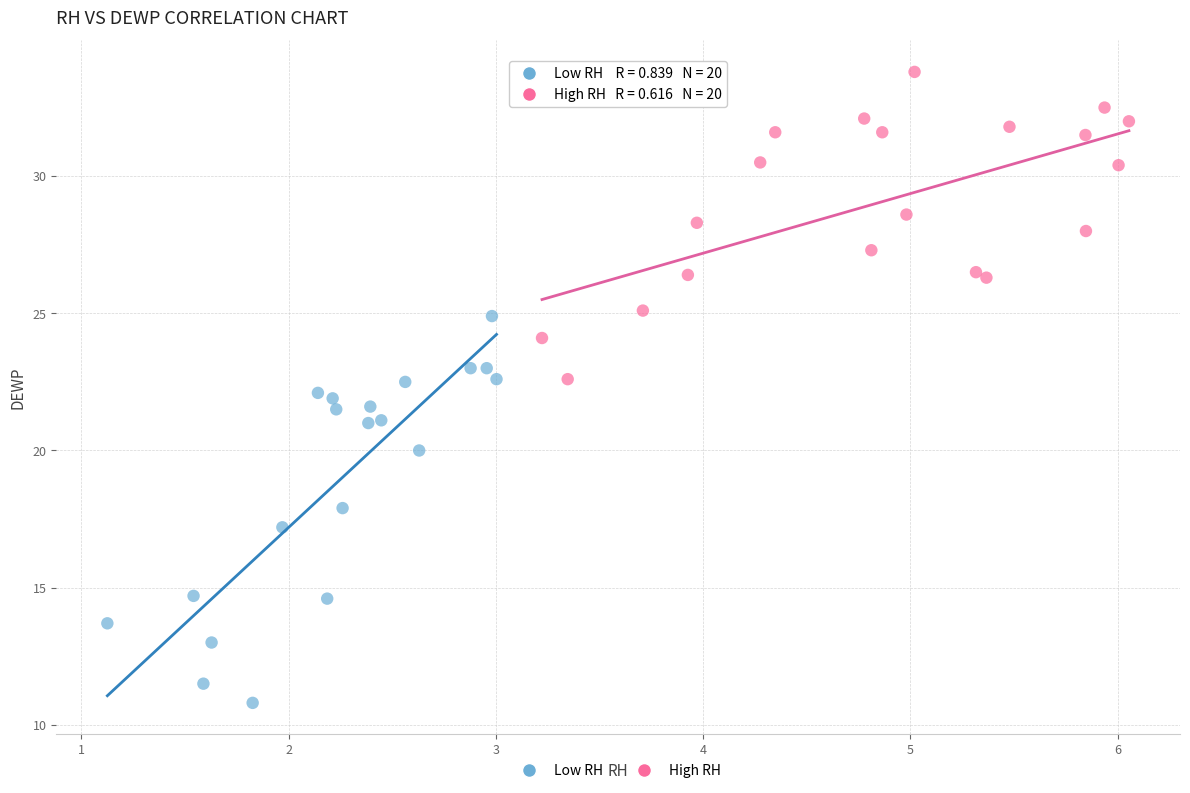

Which series reaches the maximum Y coordinate?

High RH